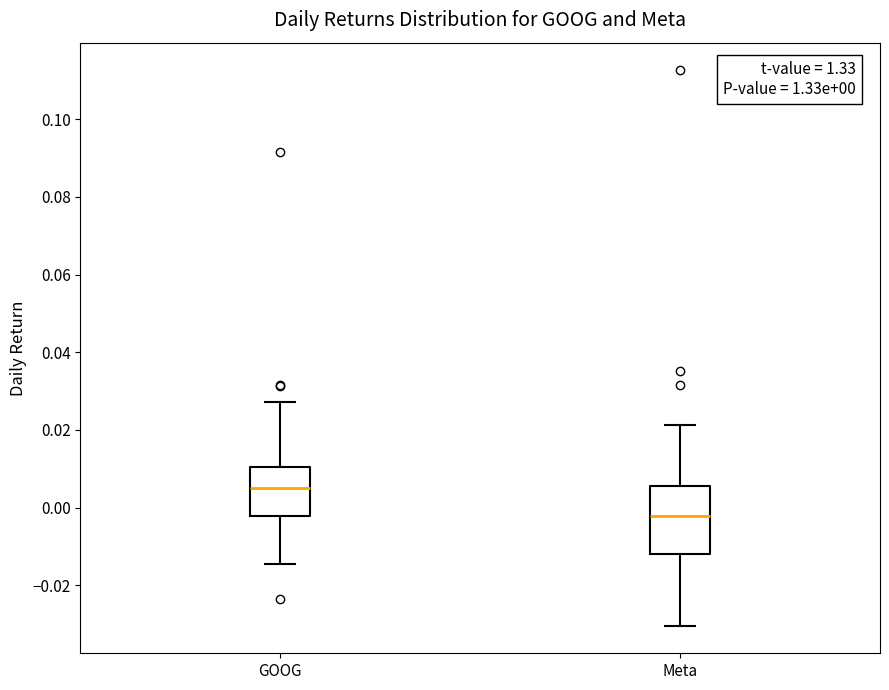

Which box's median line is the highest?

GOOG